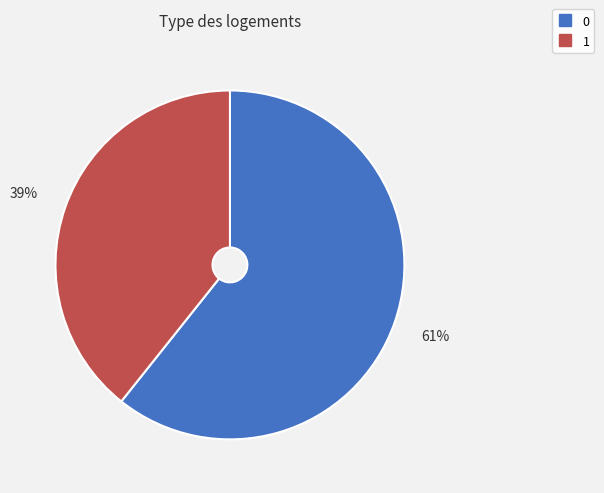

What percentage is the 0 slice, to the nearest percent?

61%